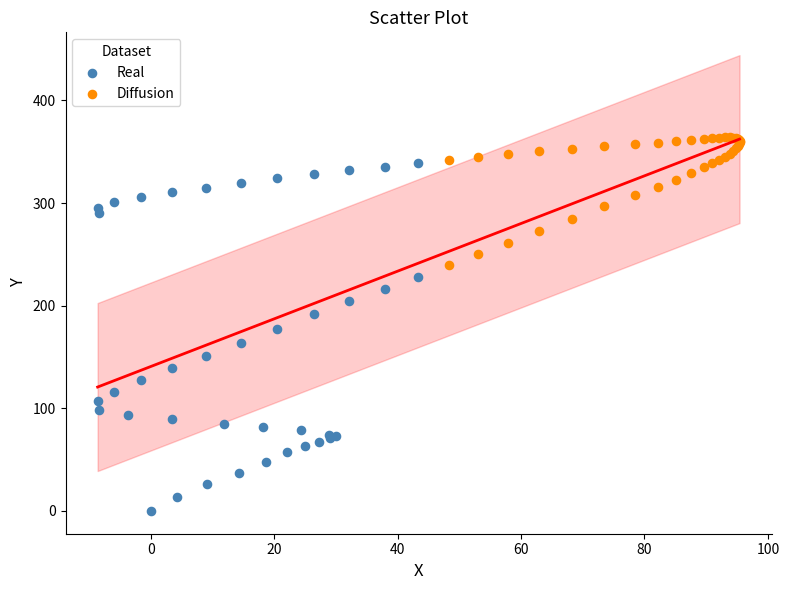

Which series reaches the minimum Y coordinate?

Real